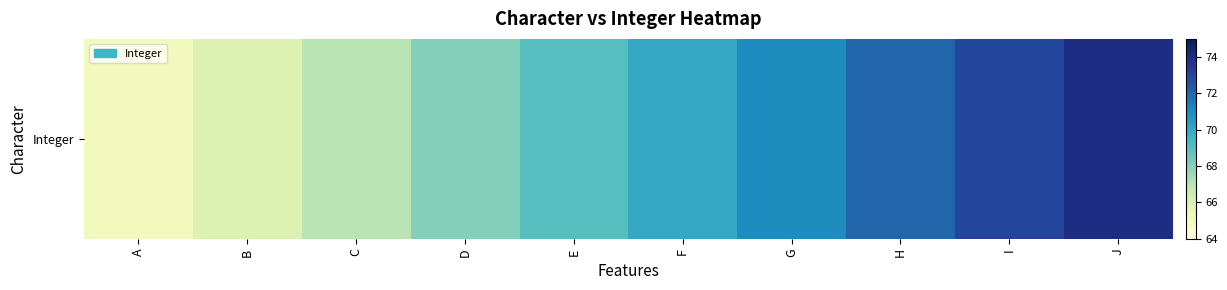

Where is the data nearest to the value 69?

E